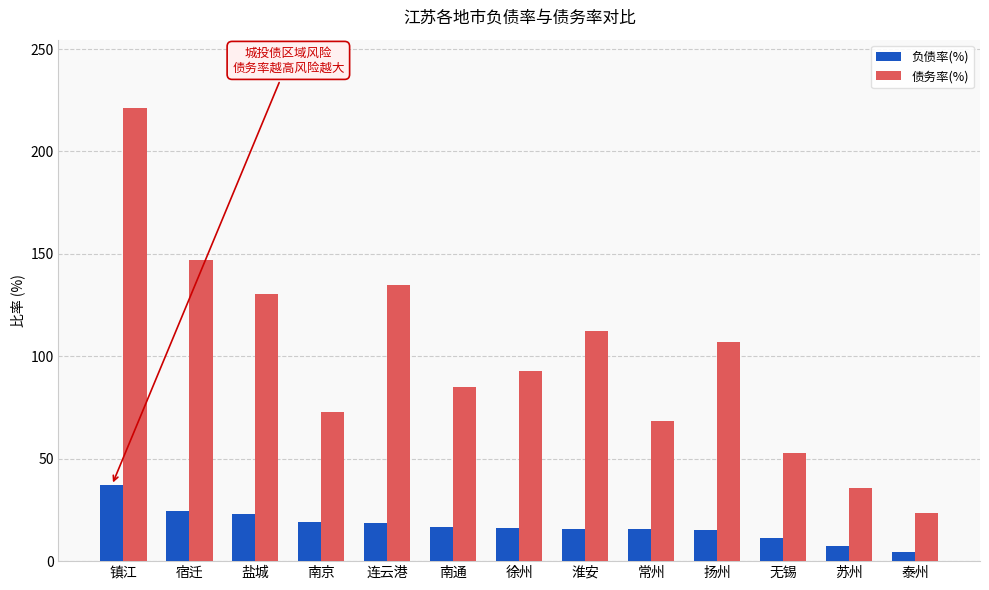

True or false: 债务率(%) has a value of 54.9 at 苏州.

False